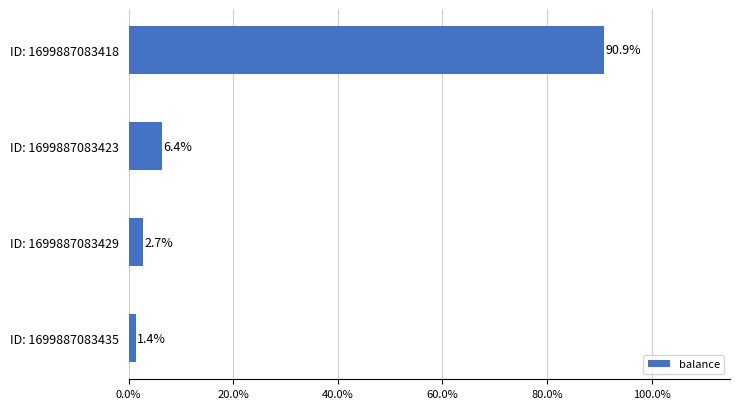

Does the chart contain stacked bars?

No